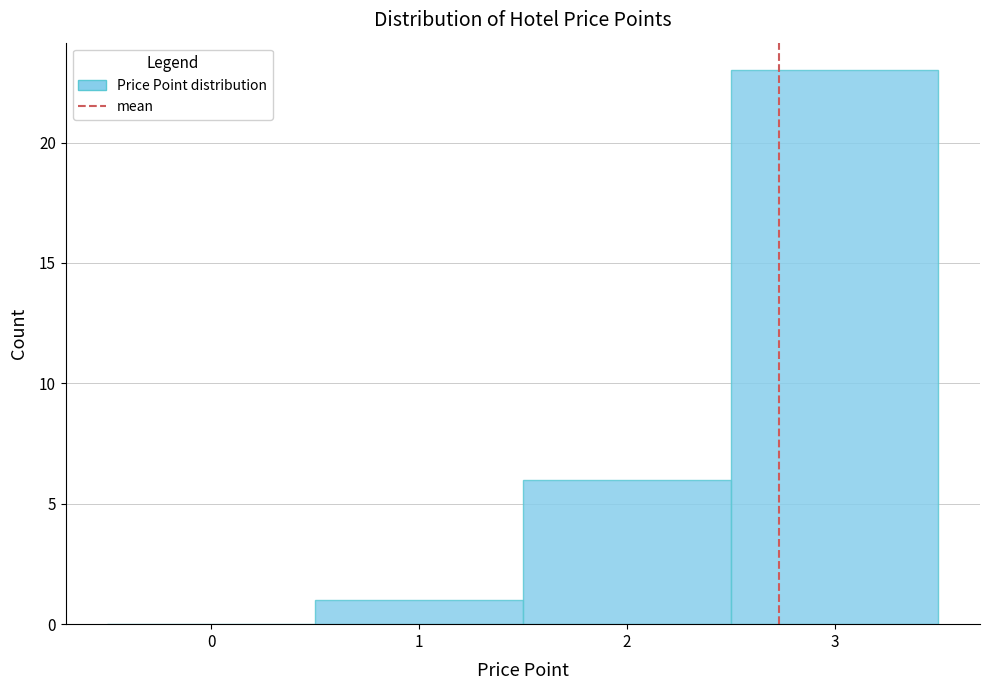

Over which range of the x-axis is the bar tallest?

2.5 to 3.5